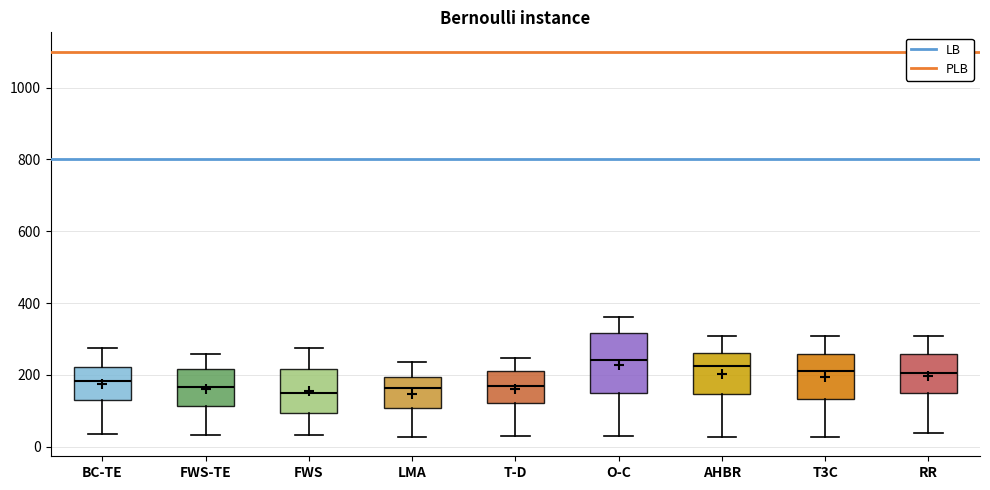

Comparing the boxes themselves (not the whiskers), which one is the tallest?

O-C